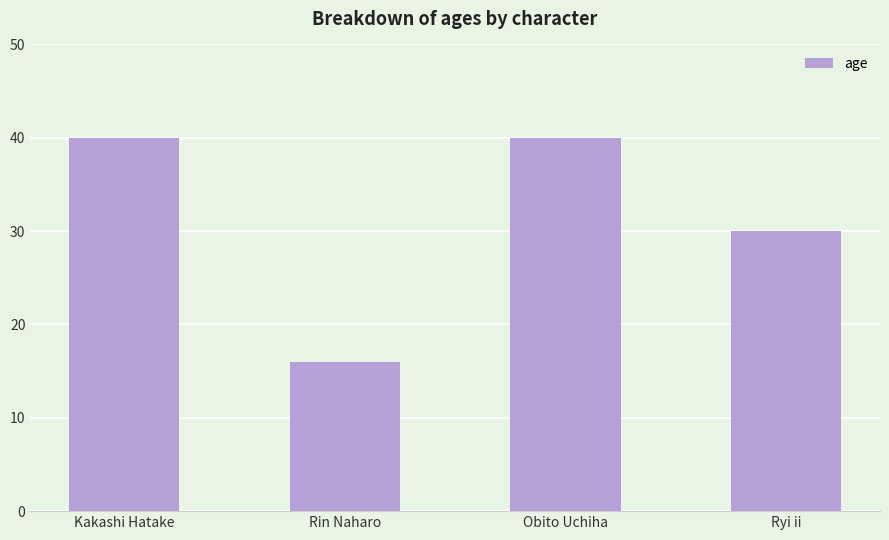

How many values are between 30 and 40?

3